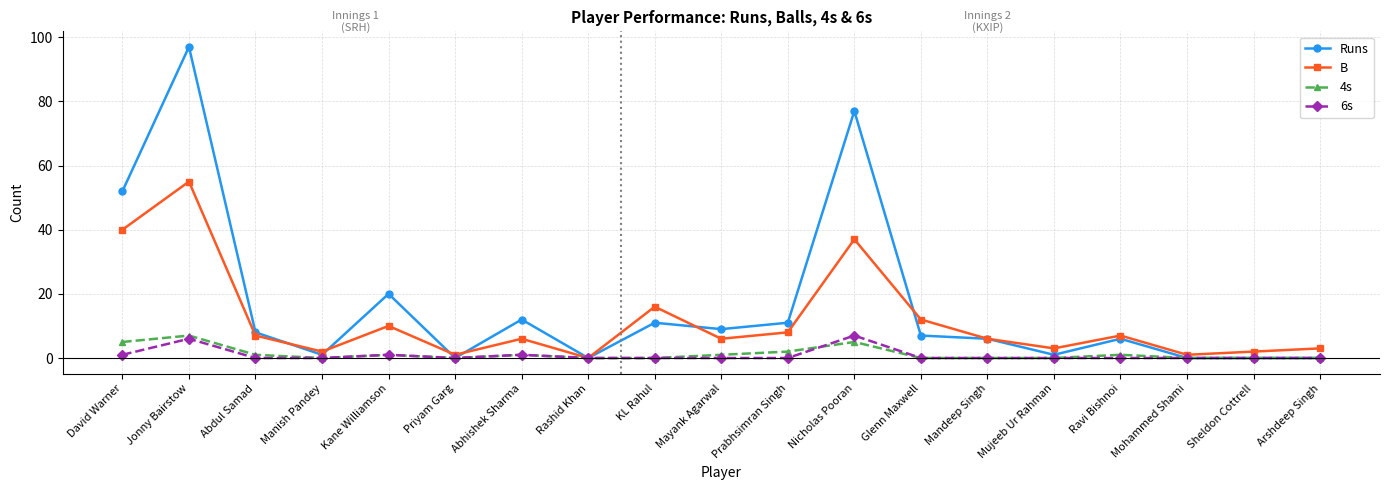

At which category does B reach its first local valley?

Manish Pandey